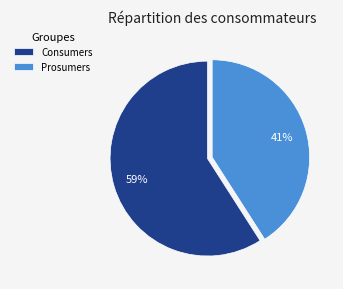

What is the smallest slice in the pie chart?

Prosumers